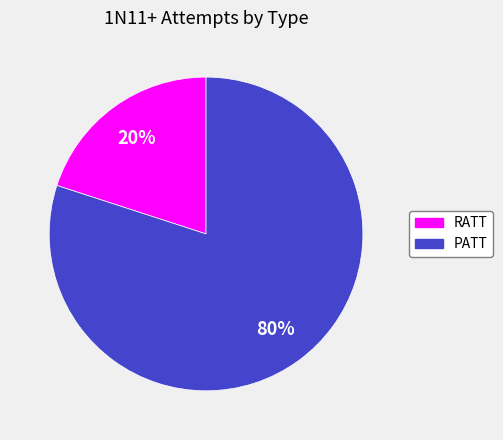

True or false: PATT accounts for 89% of the total.

False